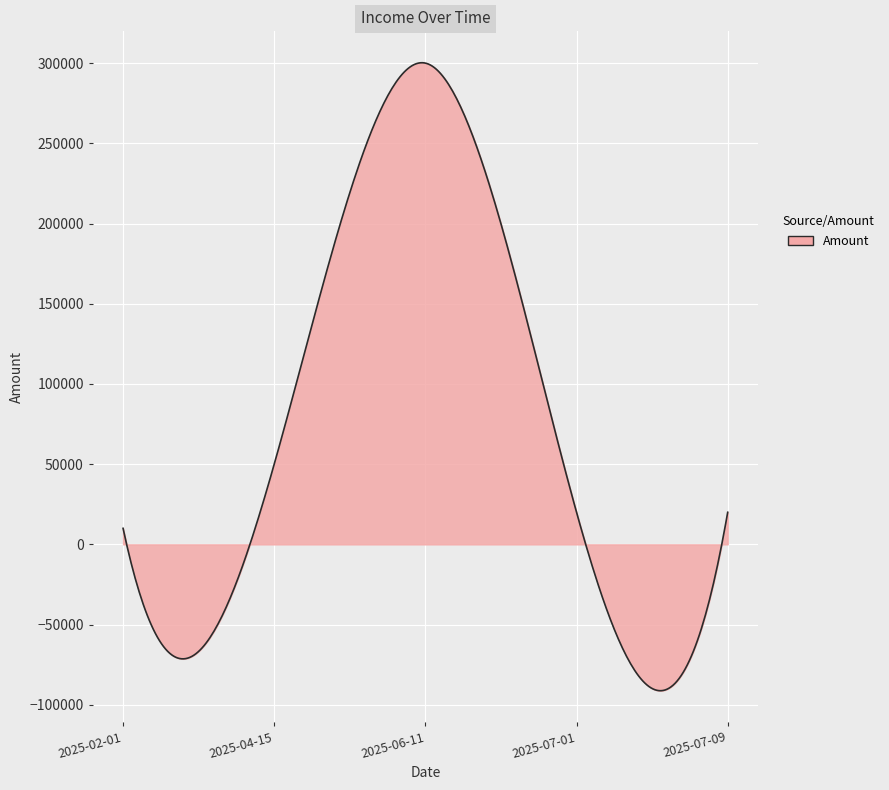

What is the maximum value shown in the chart?

300234.8